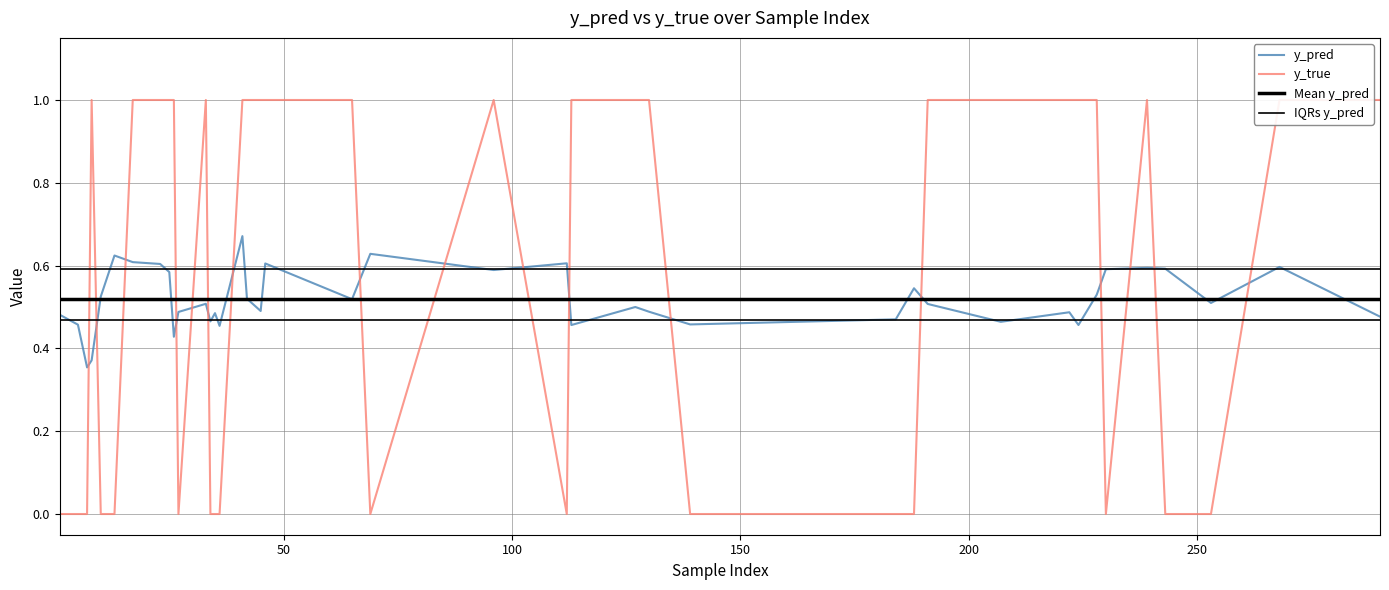

The value of y_true at 228 is 1.0. True or false?

True